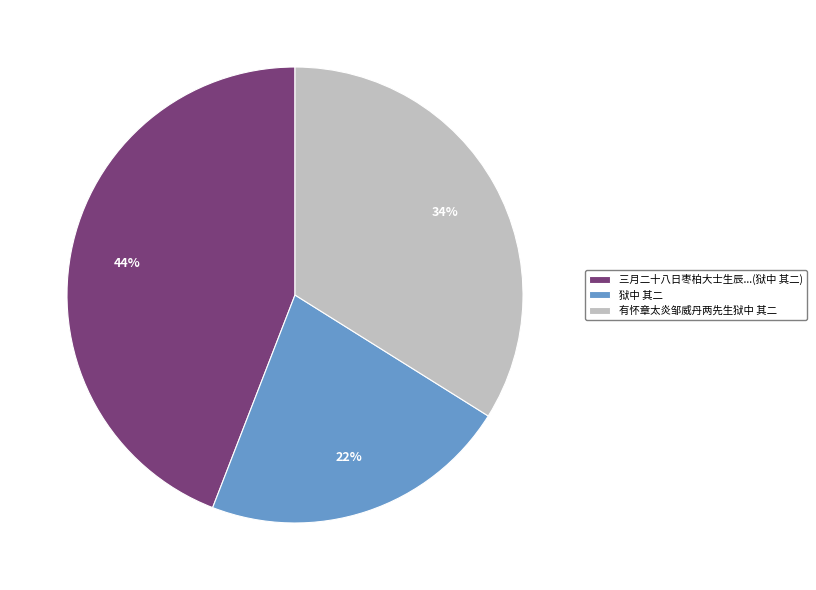

Is there a majority slice in this chart?

No